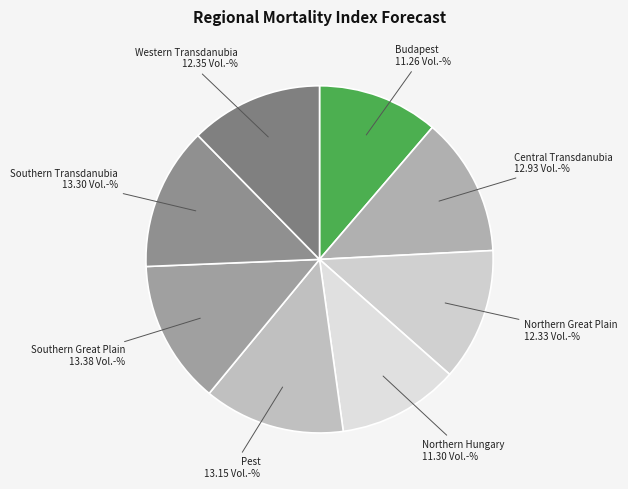

Is there any slice that represents more than half of the pie?

No